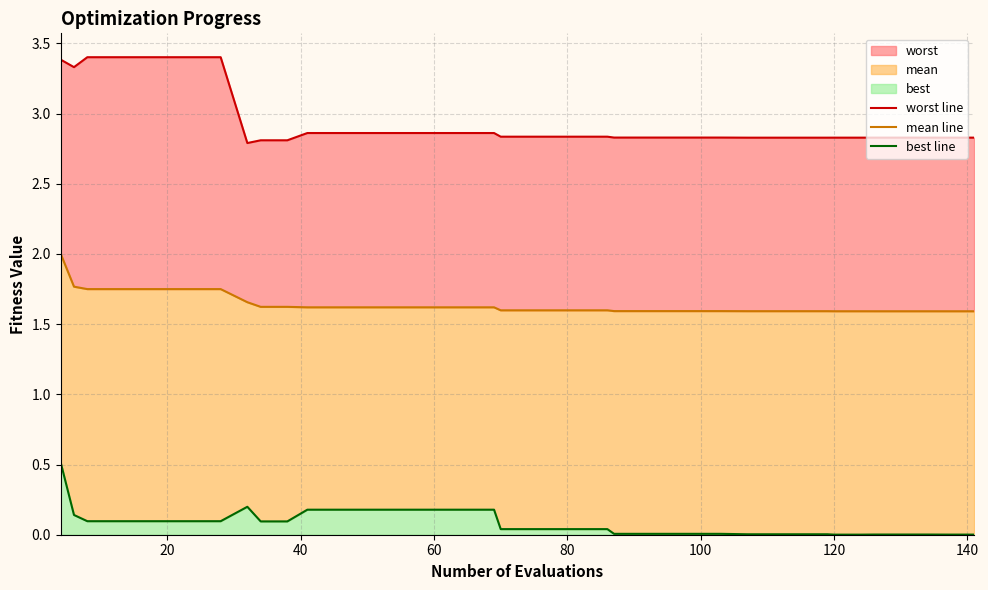

Reading left to right, what are all the values shown in this chart?

worst line: 3.4	3.3	3.4	3.4	3.4	3.4	3.4	3.4	2.8	2.8	2.8	2.9	2.9	2.9	2.9	2.9	2.9	2.9	2.9	2.8	2.8	2.8	2.8	2.8	2.8	2.8	2.8	2.8	2.8	2.8	2.8	2.8	2.8	2.8	2.8	2.8	2.8	2.8	2.8	2.8
mean line: 2.0	1.8	1.7	1.7	1.7	1.7	1.7	1.7	1.7	1.6	1.6	1.6	1.6	1.6	1.6	1.6	1.6	1.6	1.6	1.6	1.6	1.6	1.6	1.6	1.6	1.6	1.6	1.6	1.6	1.6	1.6	1.6	1.6	1.6	1.6	1.6	1.6	1.6	1.6	1.6
best line: 0.5	0.1	0.1	0.1	0.1	0.1	0.1	0.1	0.2	0.1	0.1	0.2	0.2	0.2	0.2	0.2	0.2	0.2	0.2	0.0	0.0	0.0	0.0	0.0	0.0	0.0	0.0	0.0	0.0	0.0	0.0	0.0	0.0	0.0	0.0	0.0	0.0	0.0	0.0	0.0